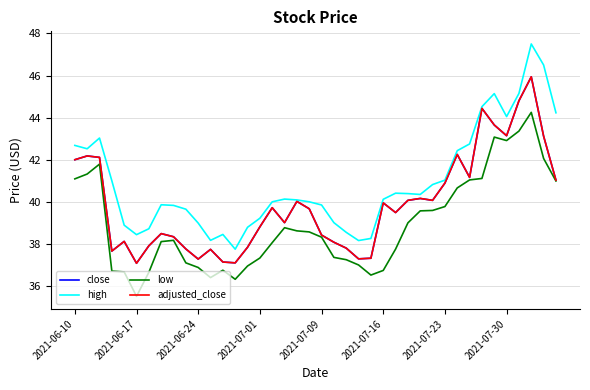

Does the chart have visible grid lines?

Yes